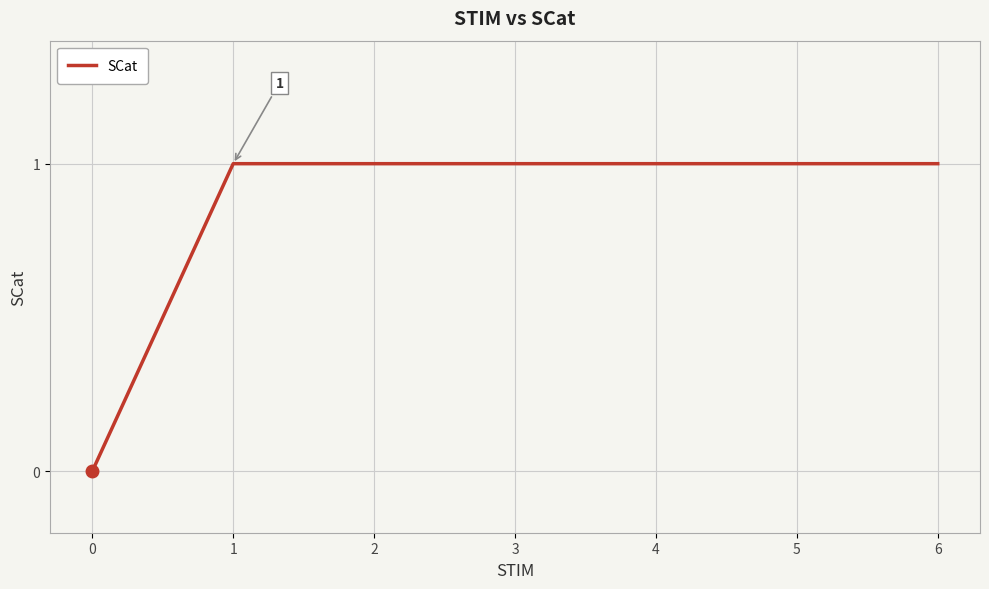

What is the sum of all values?

6